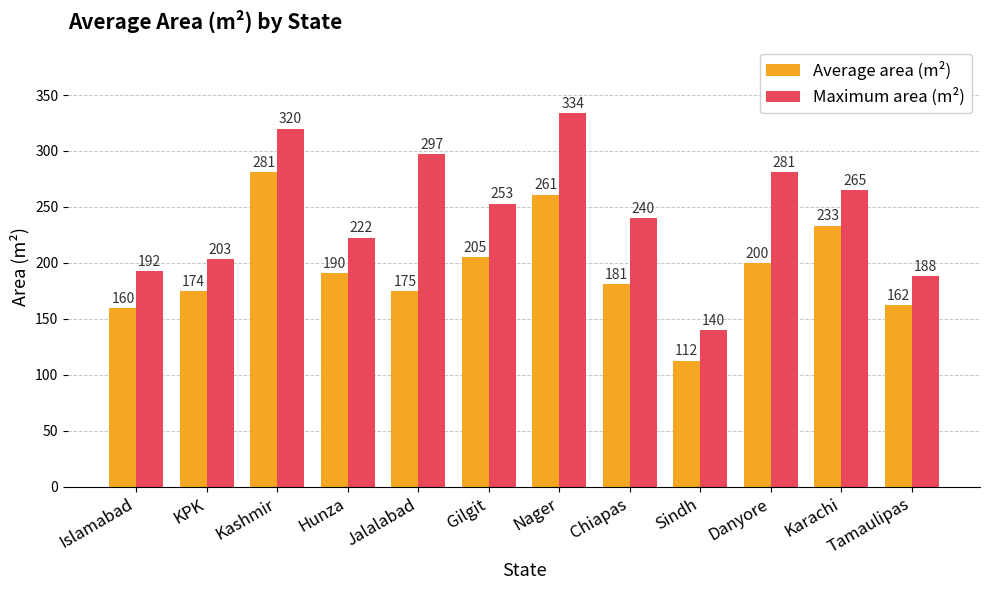

List the labels in order of Maximum area (m²) value, largest first.

Nager, Kashmir, Jalalabad, Danyore, Karachi, Gilgit, Chiapas, Hunza, KPK, Islamabad, Tamaulipas, Sindh